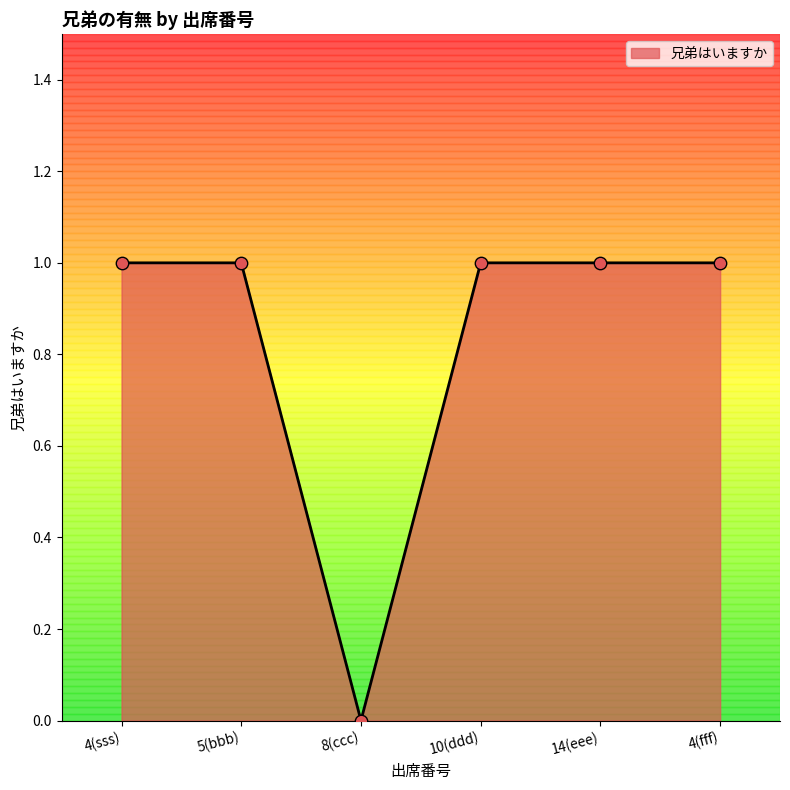

What is the ratio of the value at 5(bbb) to the value at 4(fff)?

1.0